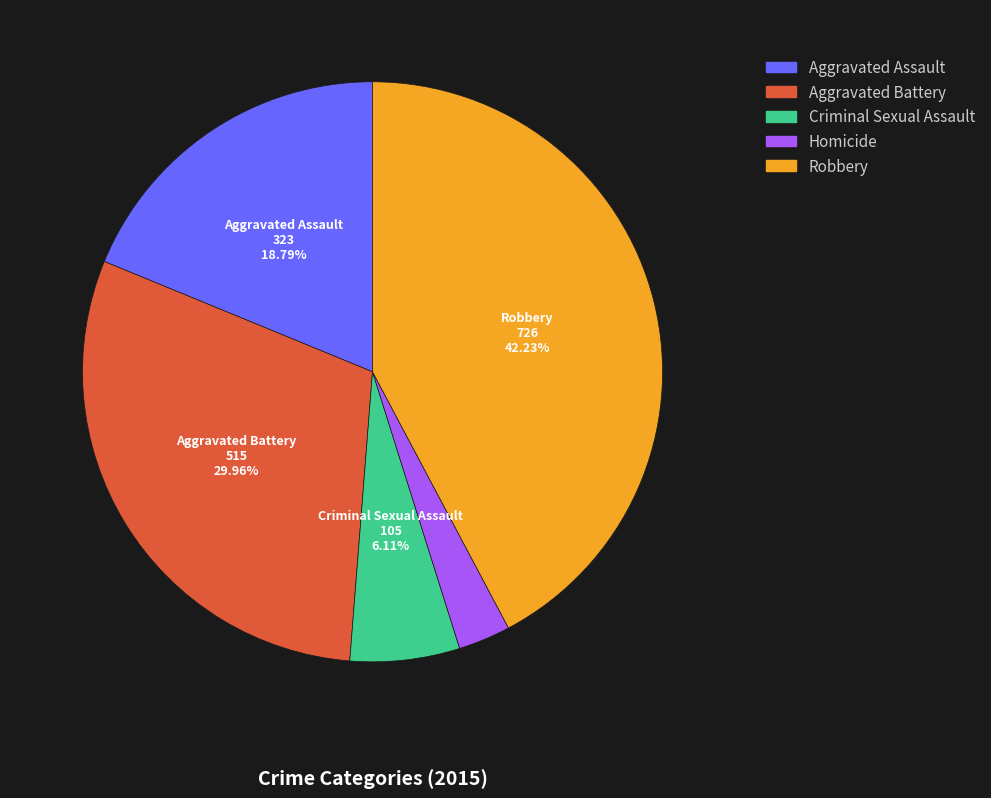

Which has a higher value, Aggravated Battery or Aggravated Assault?

Aggravated Battery